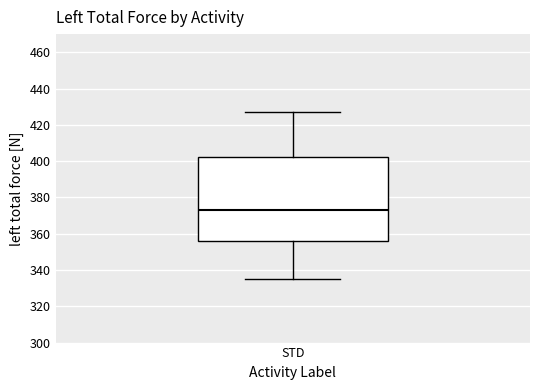

Transcribe this box plot: give where the median line is, the range the box spans, and where the two whiskers end, as read against the y-axis. The values are not printed on the chart, so give them approximately, as read against the axis.

median 374, box 356 to 402, whiskers 336 to 428